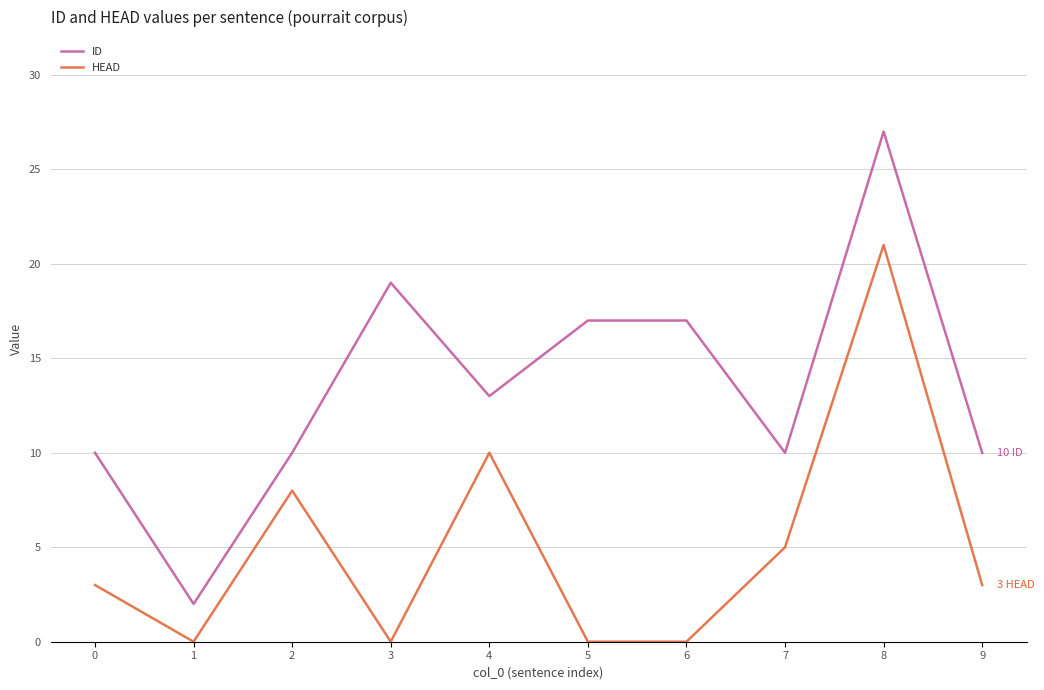

How many interior local peaks does the HEAD series have?

3